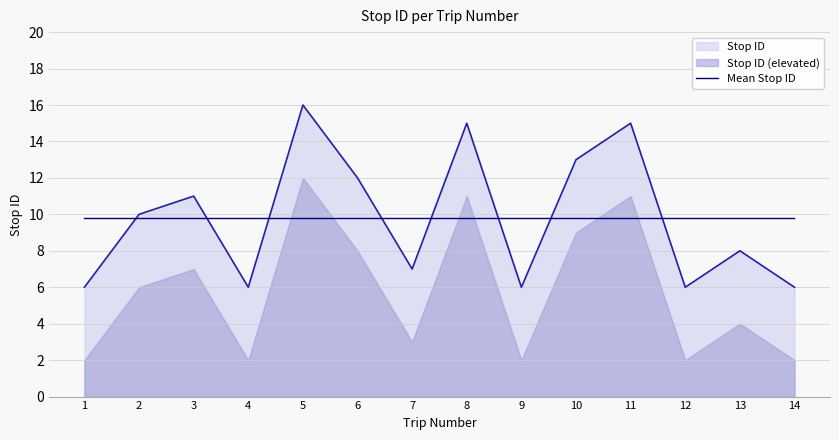

Reading right to left, transcribe all the data shown in this chart.

6	8	6	15	13	6	15	7	12	16	6	11	10	6